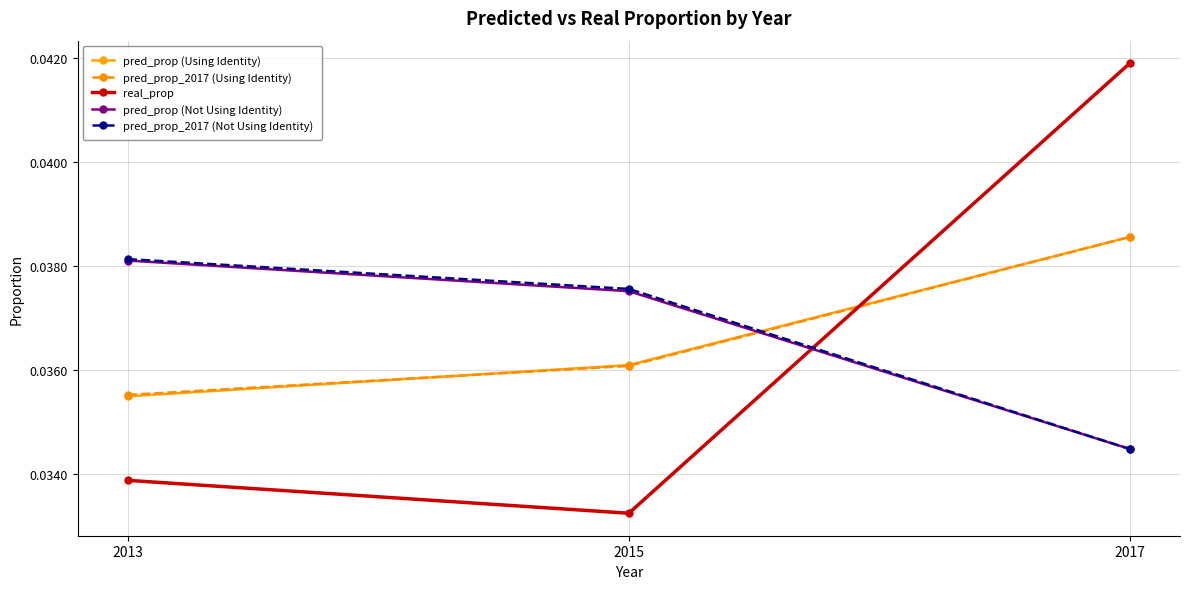

The pred_prop_2017 (Not Using Identity) series shows 0.1 at 2013. True or false?

False